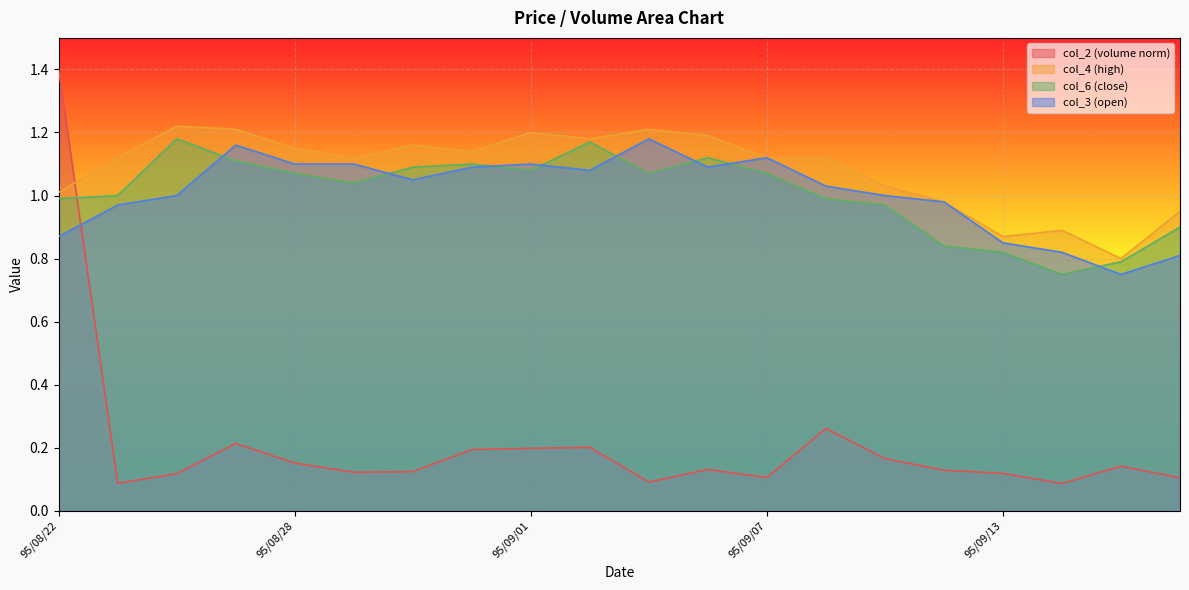

What is the label of the 1st point from the left?

95/08/22